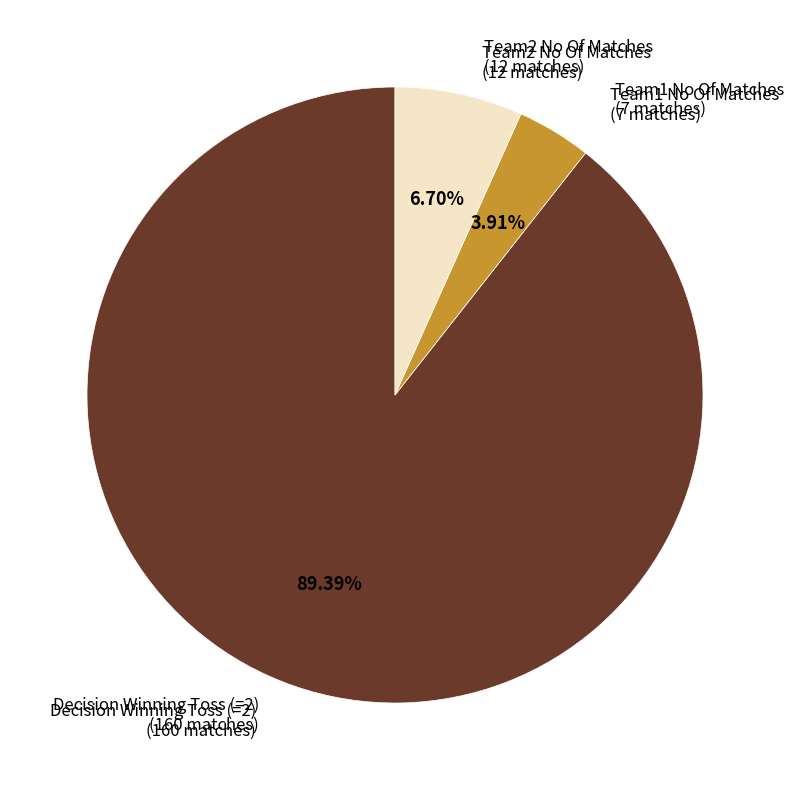

Rank the categories by value from highest to lowest.

Decision Winning Toss (=2), Team2 No Of Matches, Team1 No Of Matches